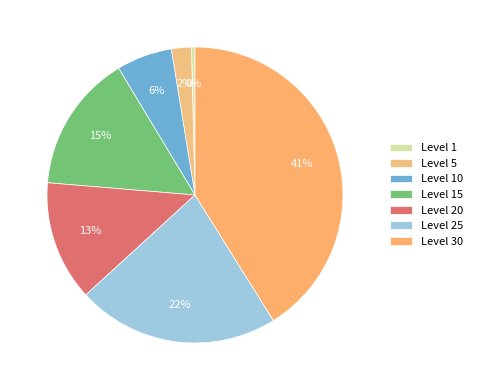

Is there any slice that represents more than half of the pie?

No